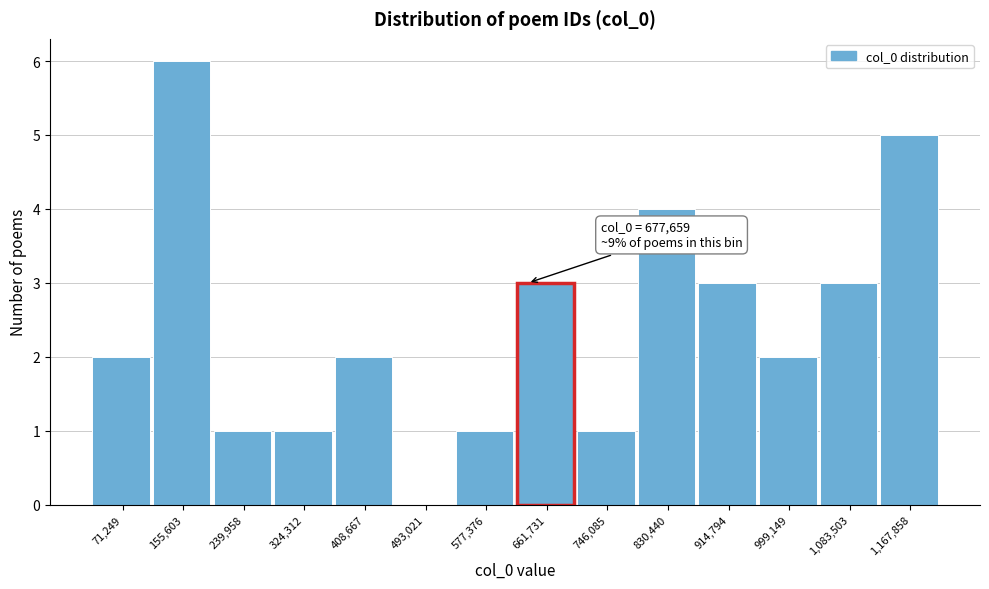

Reading right to left, what are all the values shown in this chart?

1,167,858=5	1,083,503=3	999,149=2	914,794=3	830,440=4	746,085=1	661,731=3	577,376=1	493,021=0	408,667=2	324,312=1	239,958=1	155,603=6	71,249=2